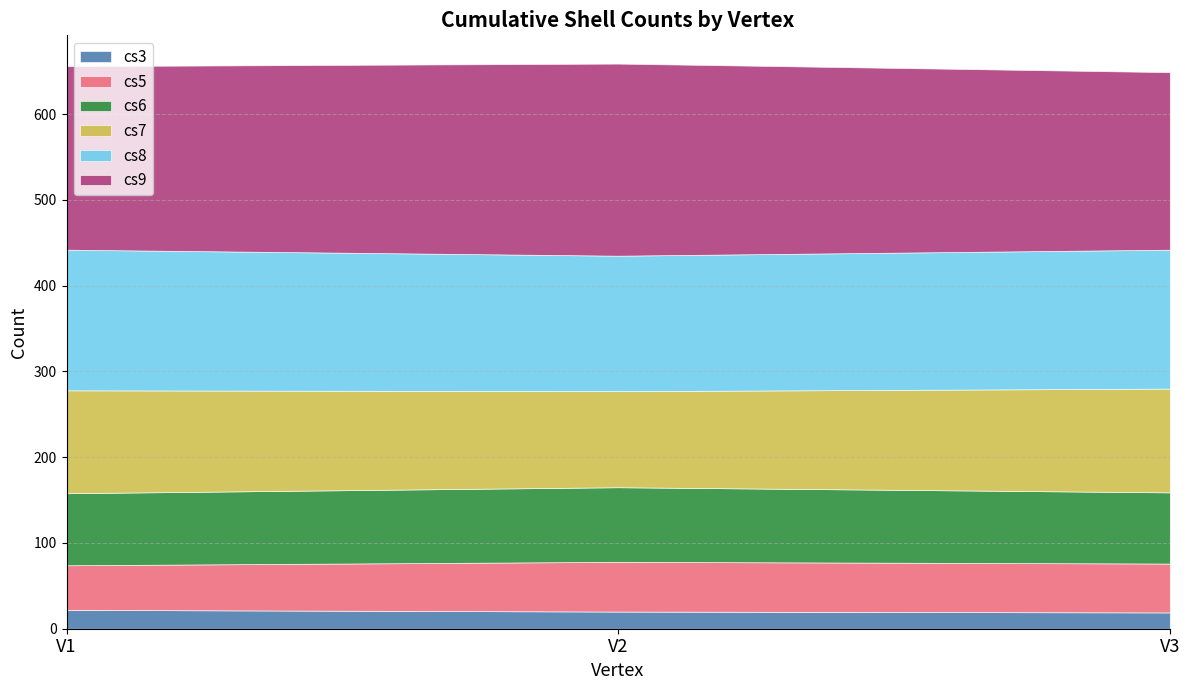

Reading left to right, what are all the values shown in this chart?

cs3: 22	20	19
cs5: 52	58	57
cs6: 84	87	83
cs7: 120	112	121
cs8: 164	158	162
cs9: 214	224	207